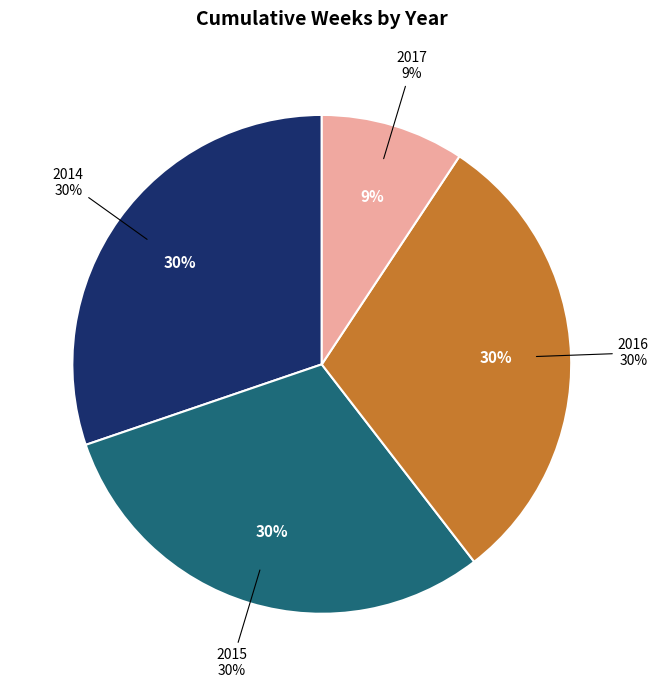

What percentage is the 2017 slice, to the nearest percent?

9%